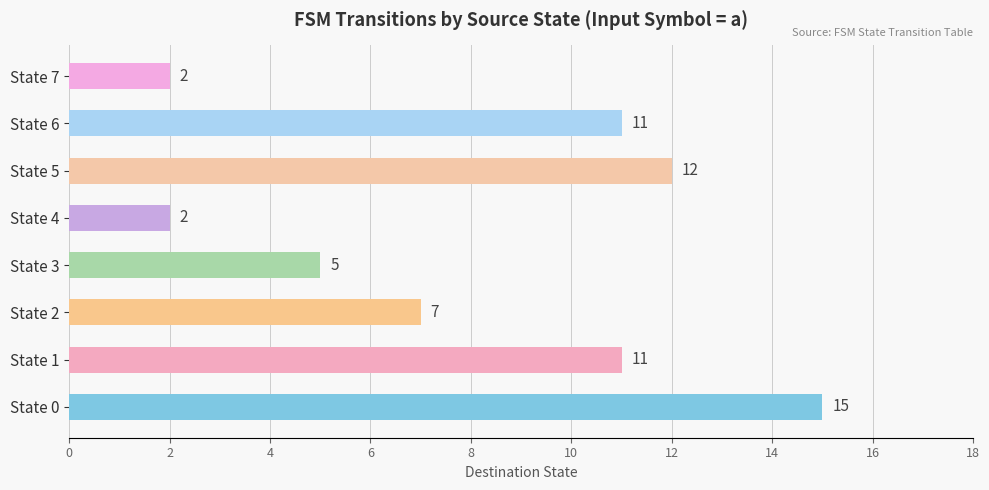

At which category does the chart reach its peak across all series?

State 0